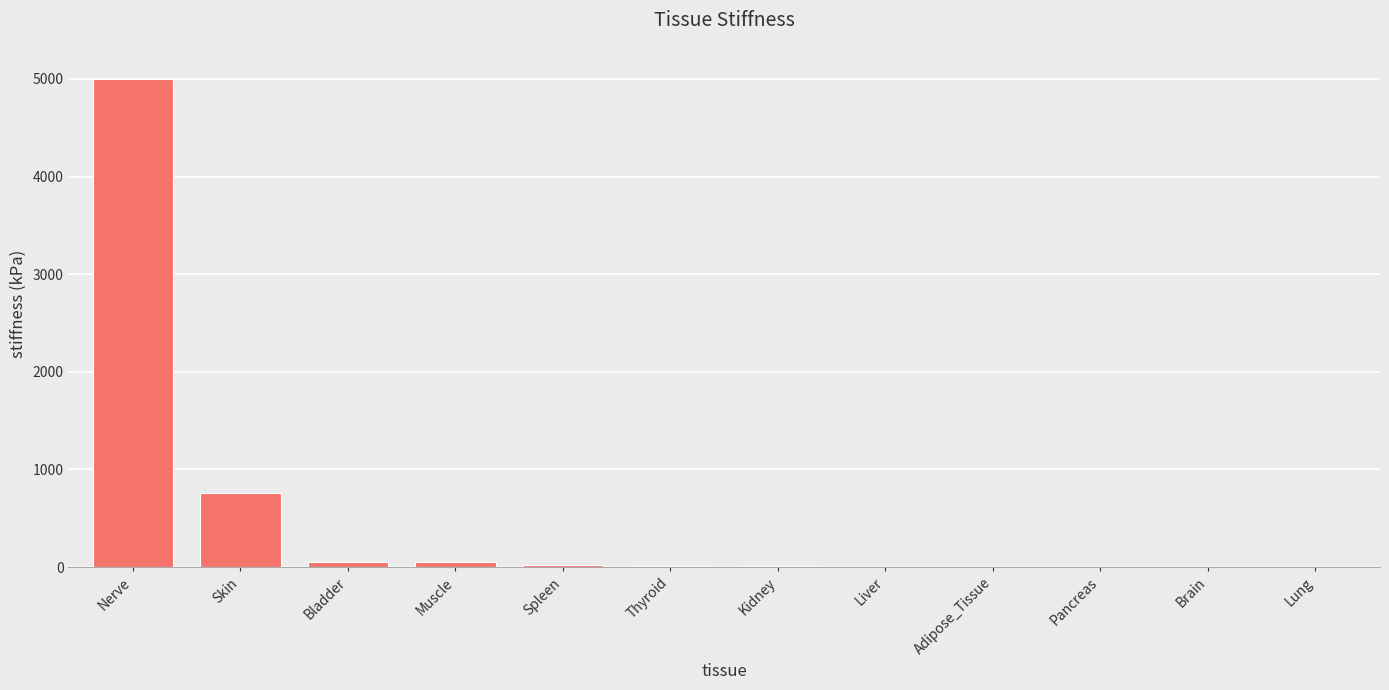

Which label corresponds to the largest value in the chart?

Nerve